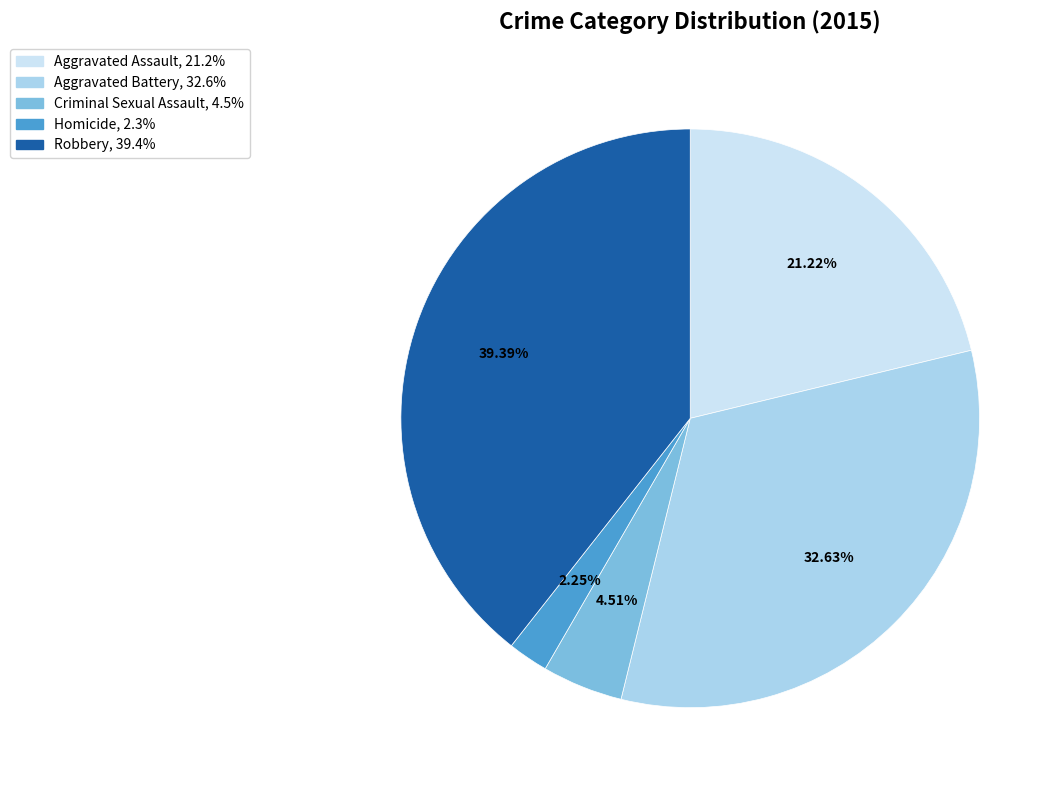

Combined, what portion of the pie is Aggravated Battery and Criminal Sexual Assault?

37.1%